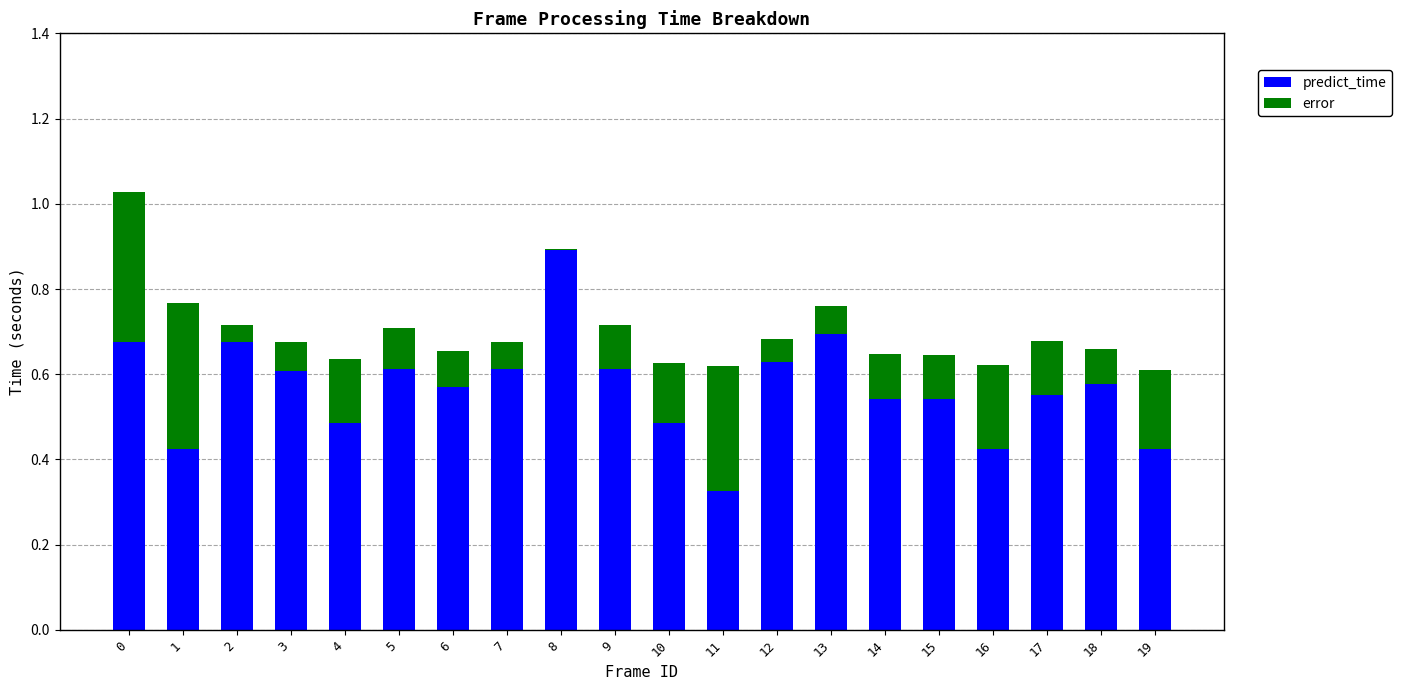

What is the sum of the predict_time values at 13 and 2?

1.4